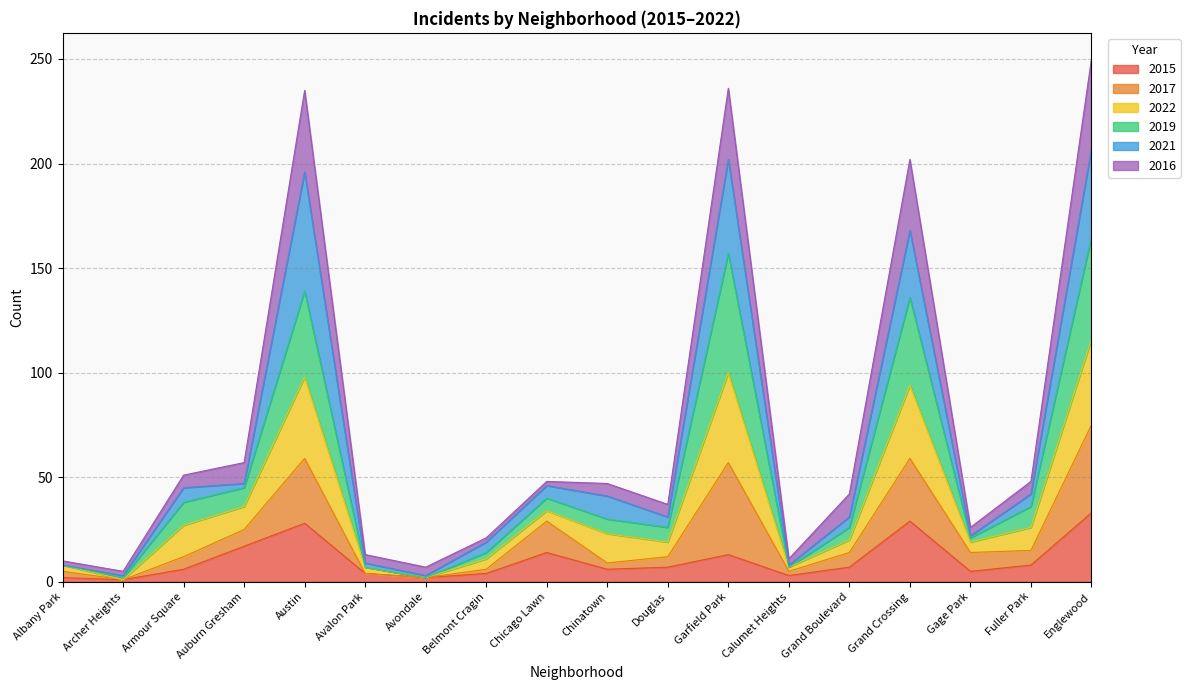

What is the label of the 7th point from the left?

Avondale